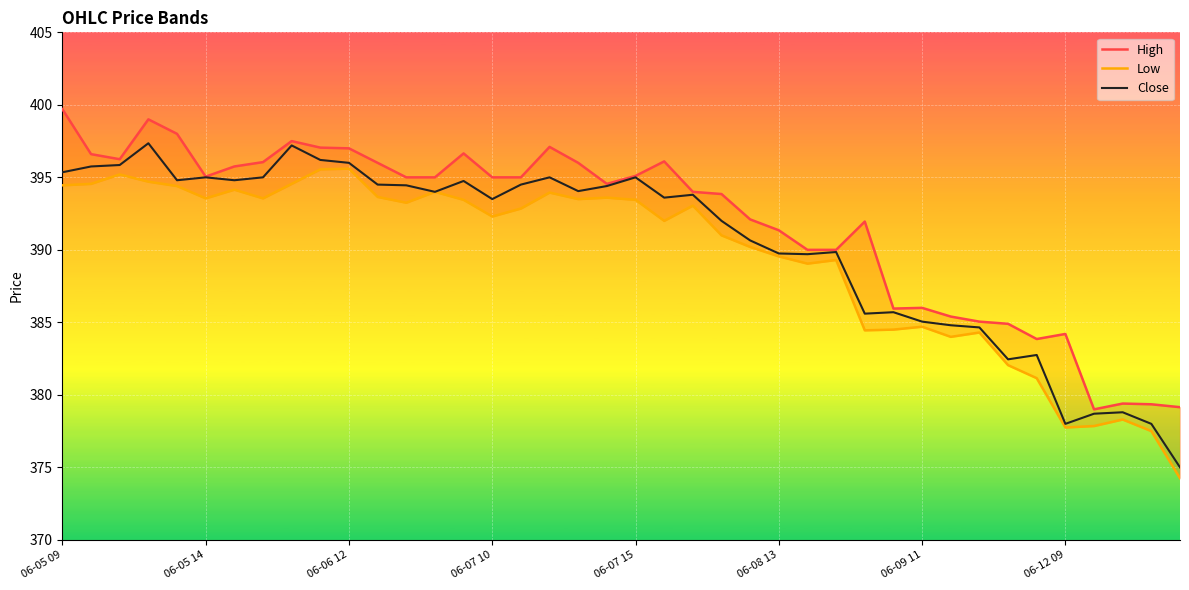

What are all the series names shown in the legend?

High, Low, Close